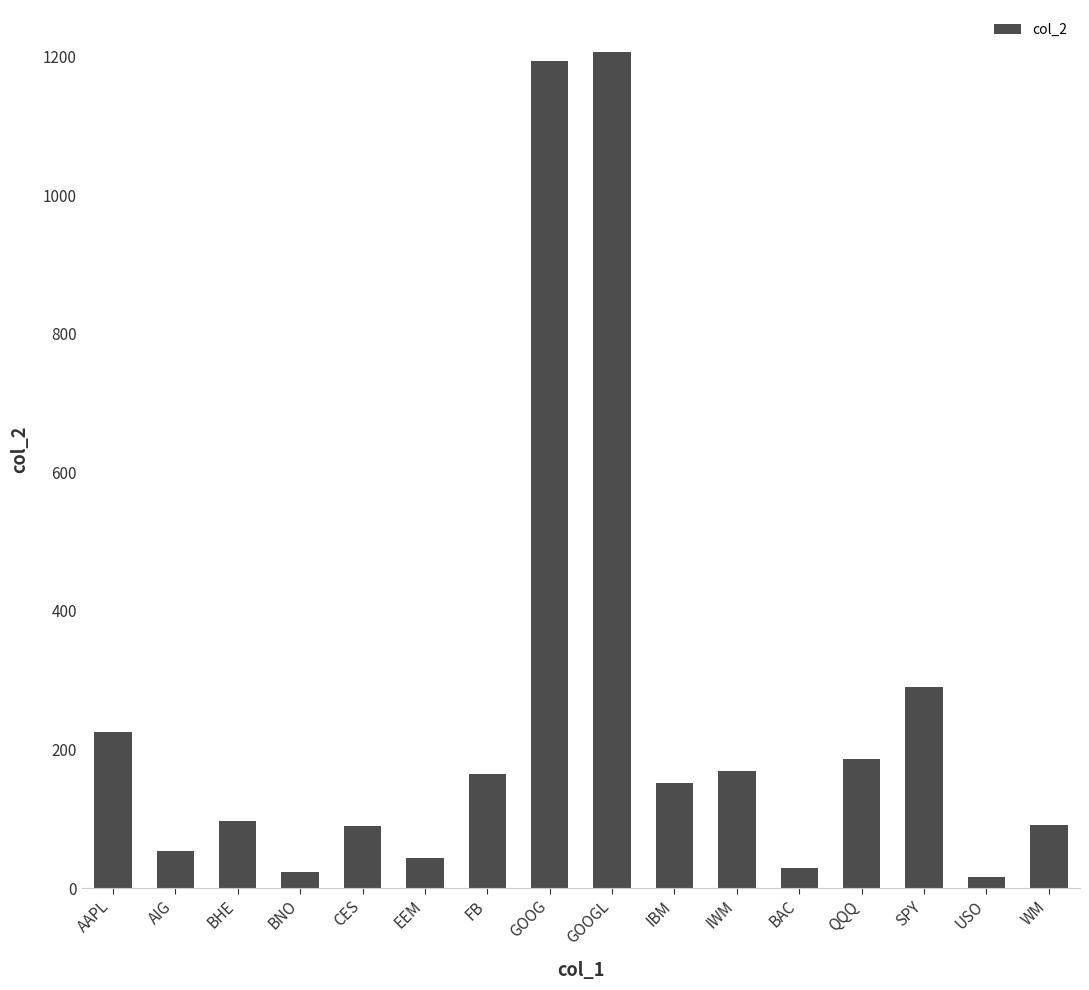

What is the maximum value shown in the chart?

1207.1